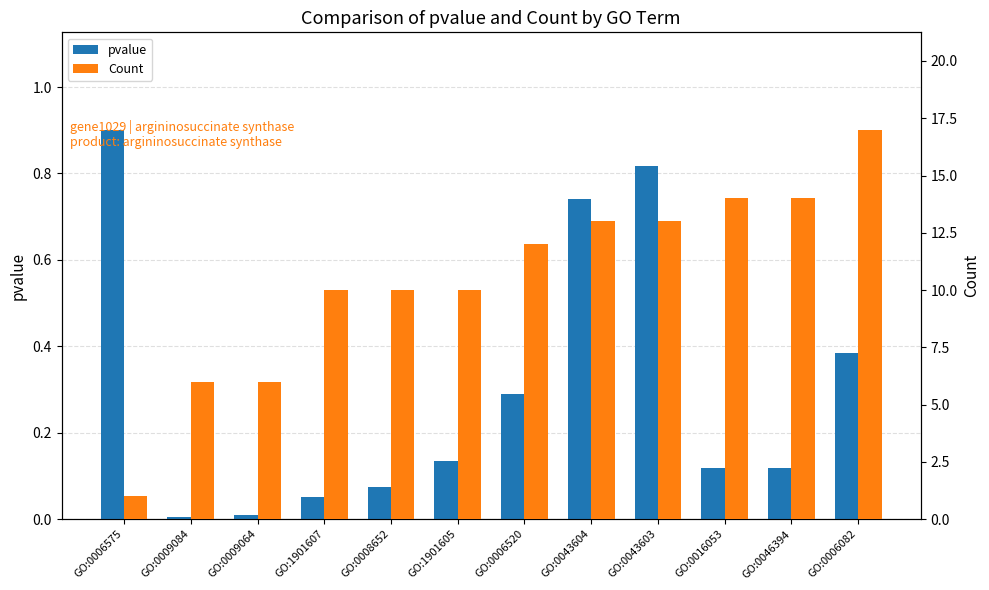

What are all the series names shown in the legend?

pvalue, Count